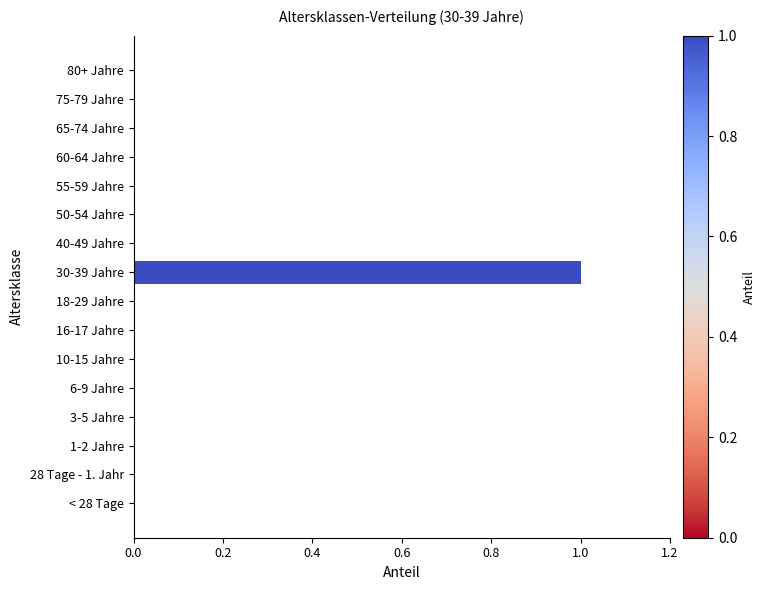

Is it true that the value at 10-15 Jahre is -1?

False